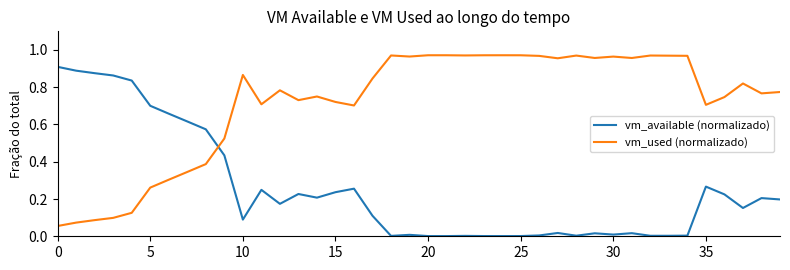

Rank the series by their maximum value, from lowest to highest.

vm_available (normalizado), vm_used (normalizado)